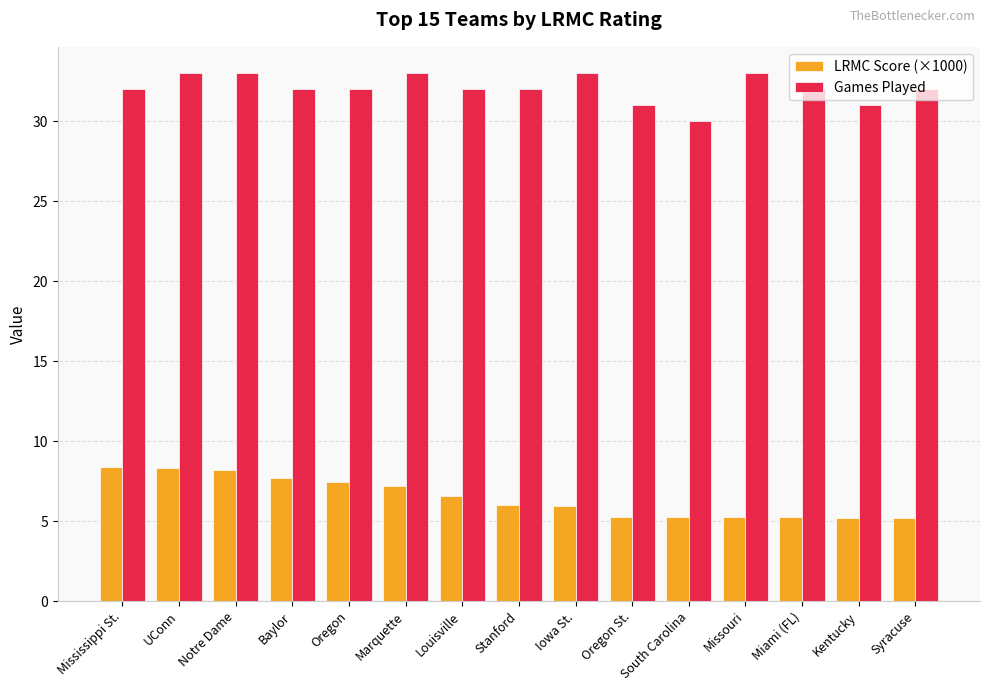

What is the difference between the highest and lowest values at Stanford?

26.0